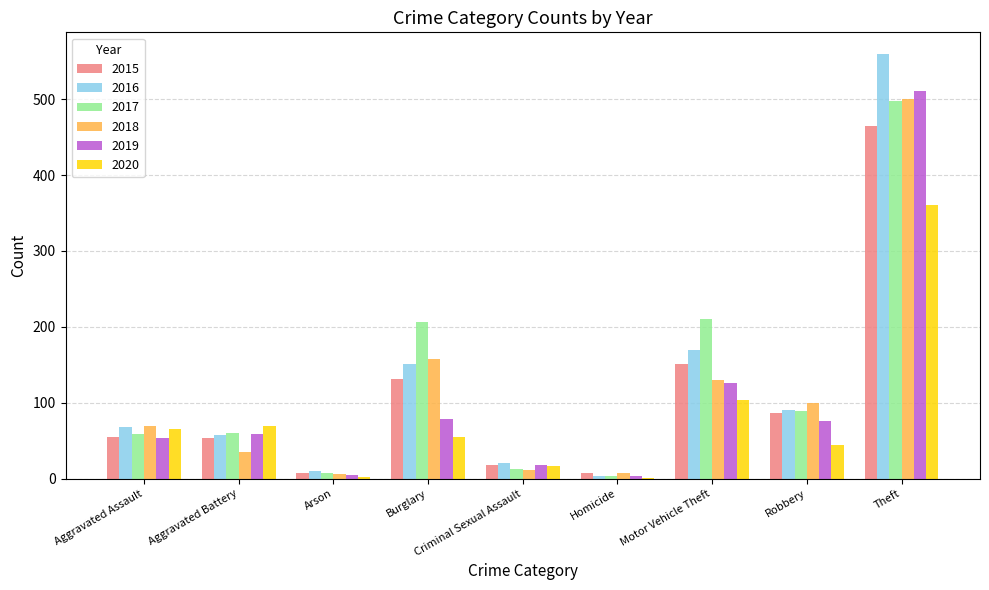

What are all the series names shown in the legend?

2015, 2016, 2017, 2018, 2019, 2020